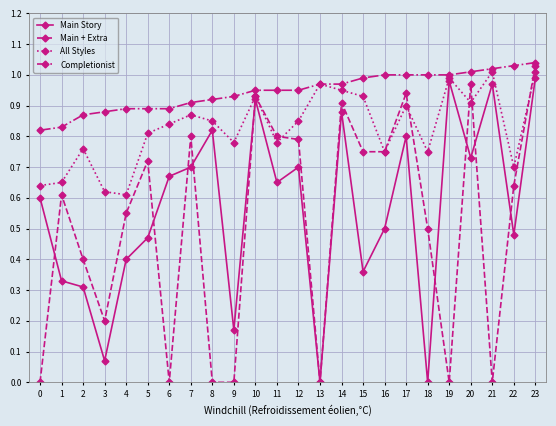

Which series has the widest spread of values?

Main + Extra